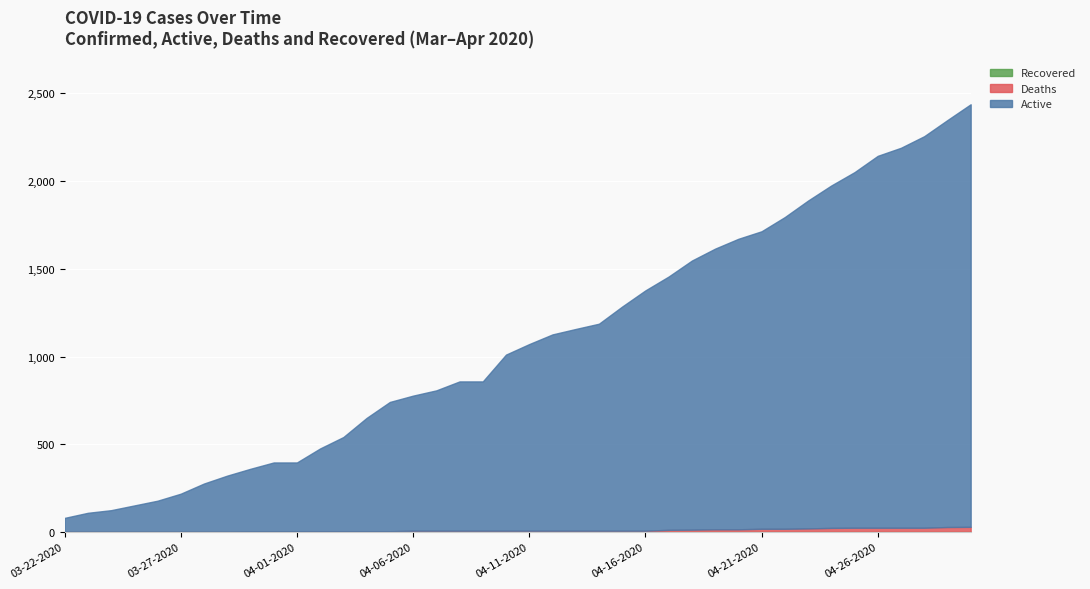

What is the label of the 11th point from the left?

04-01-2020